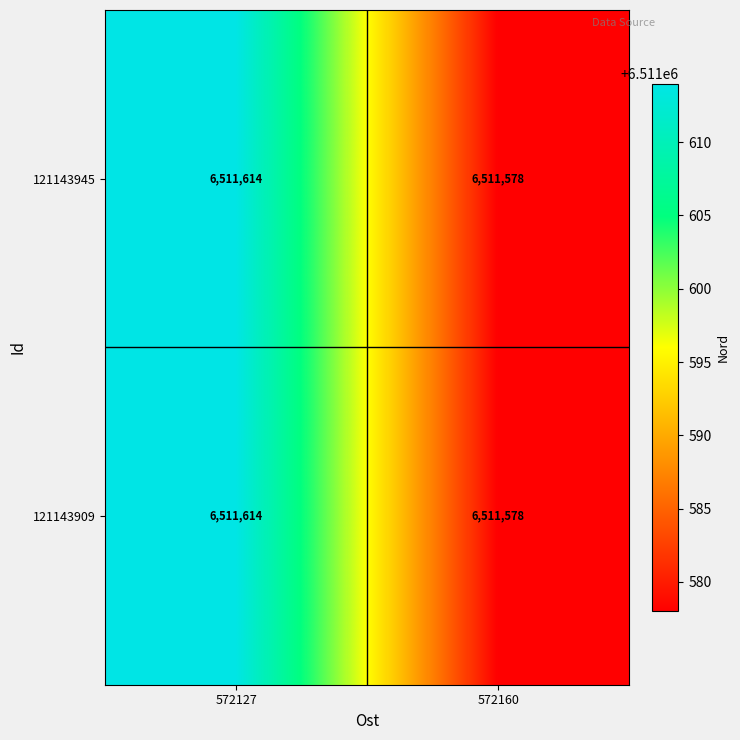

What is the difference between the 121143945 values at 572127 and 572160?

36